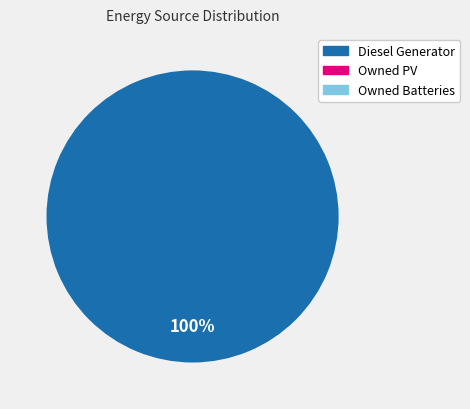

To the nearest percent, what is the difference between the Diesel Generator and Owned Batteries slice percentages?

100%